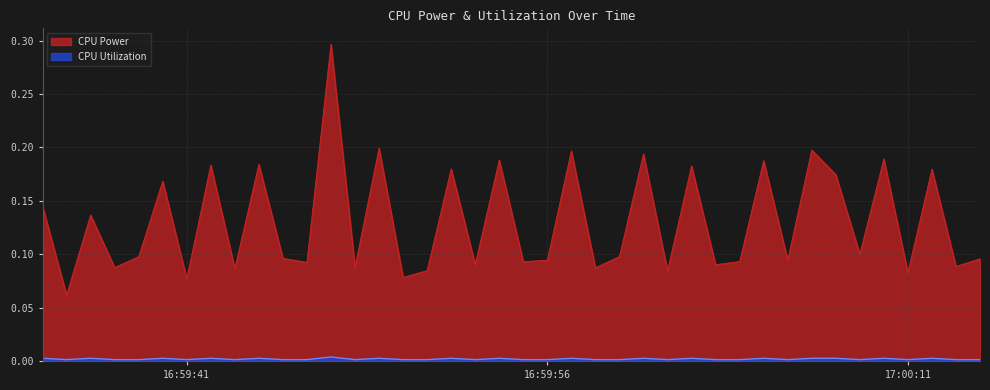

What are all the series names shown in the legend?

CPU Power, CPU Utilization